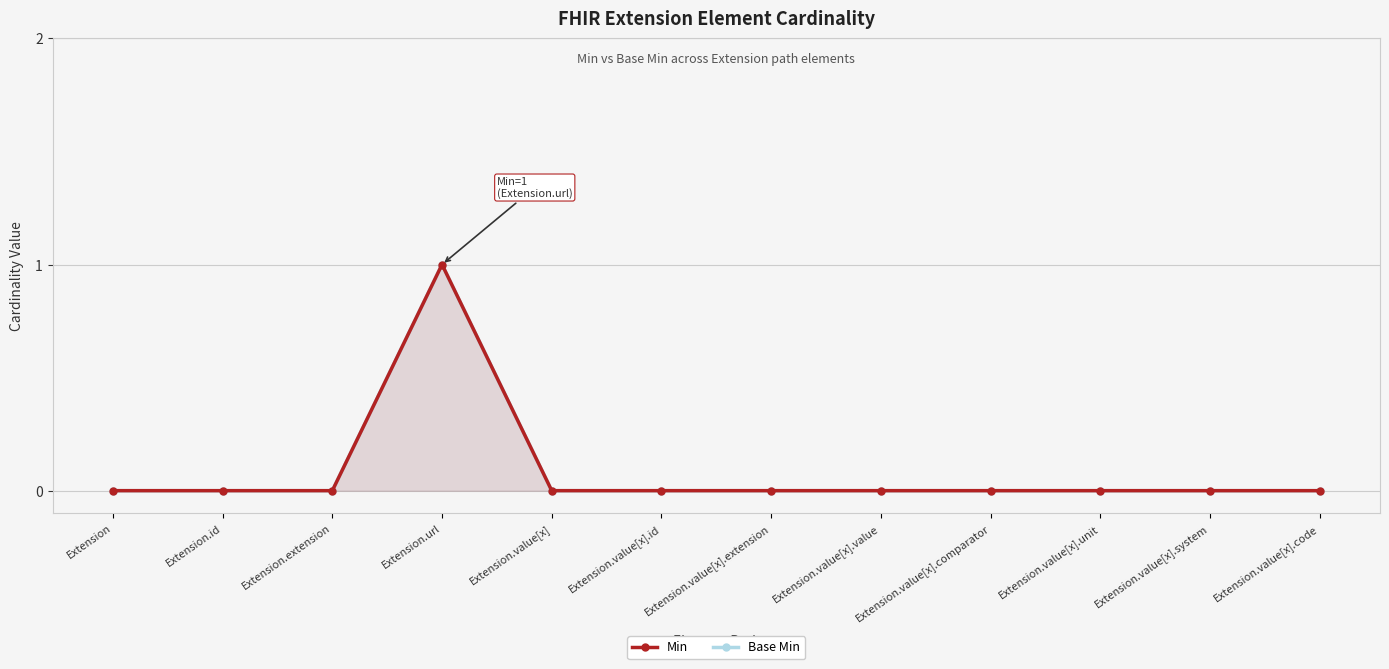

Which label corresponds to the smallest value in the chart?

Extension